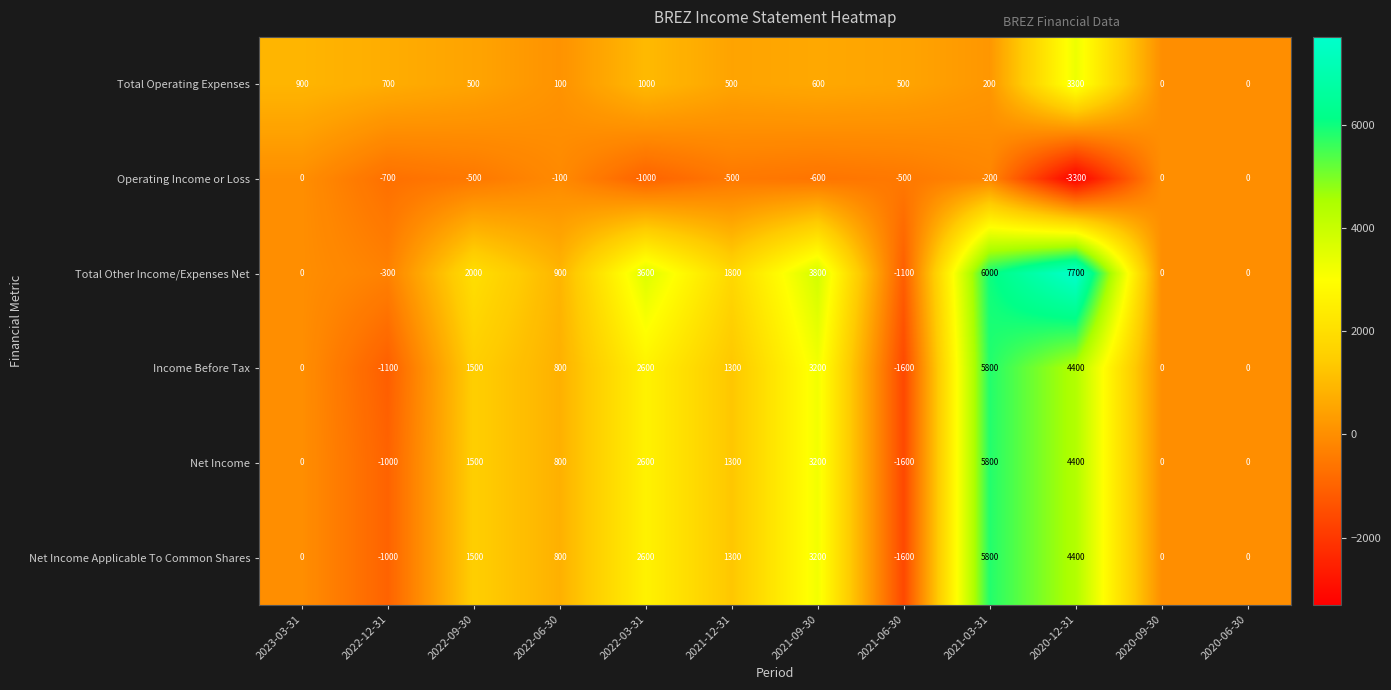

What is the difference between the Net Income Applicable To Common Shares values at 2023-03-31 and 2022-12-31?

1000